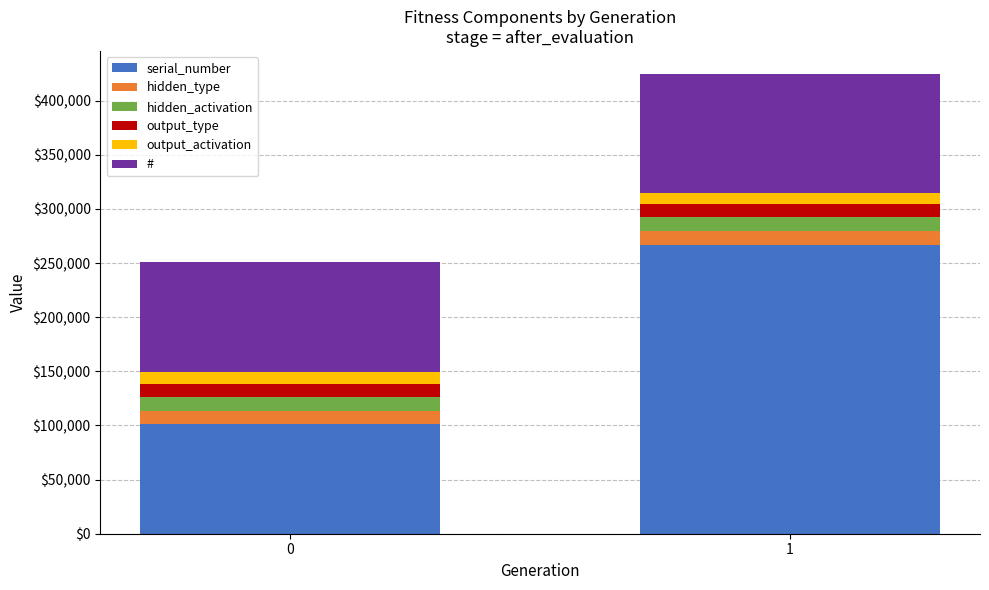

What are all the series names shown in the legend?

serial_number, hidden_type, hidden_activation, output_type, output_activation, #